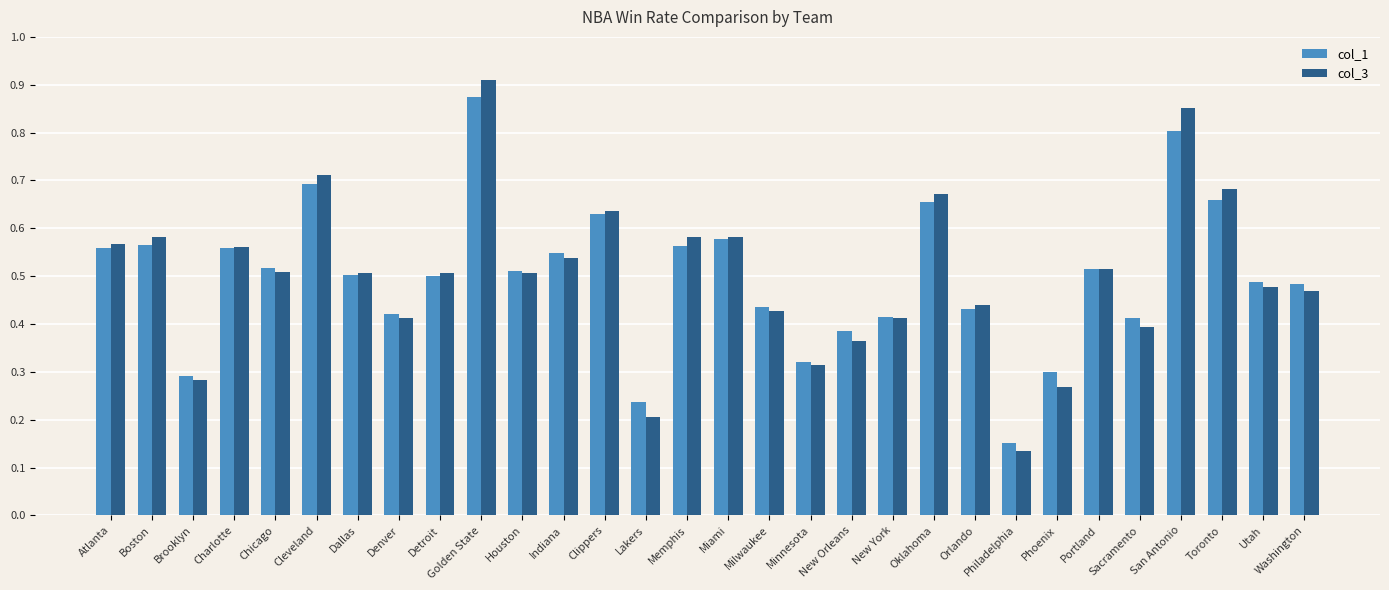

At San Antonio, list the series in order from smallest to largest.

col_1, col_3